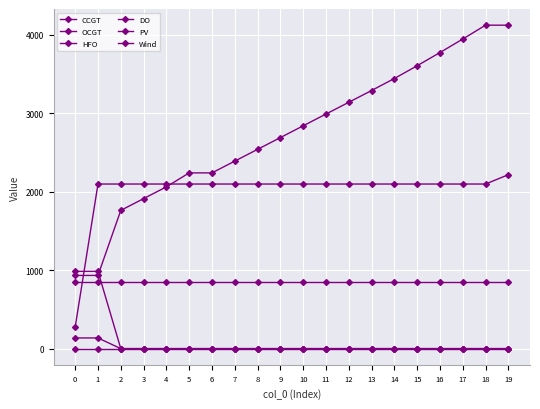

At how many categories does at least one series exceed 4115?

2